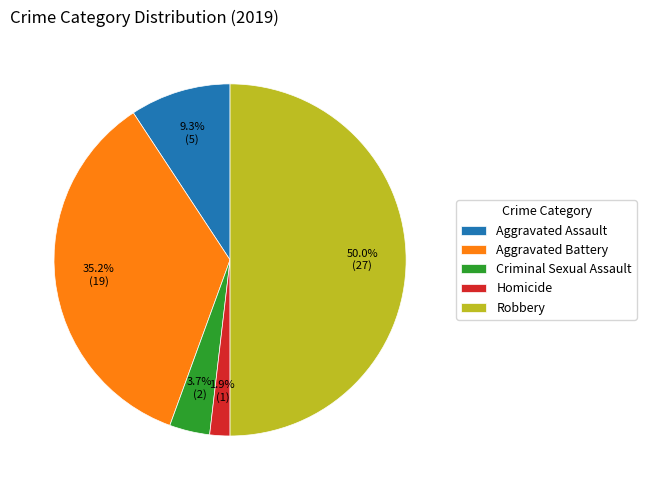

Combined, do Criminal Sexual Assault and Homicide account for over 50%?

No